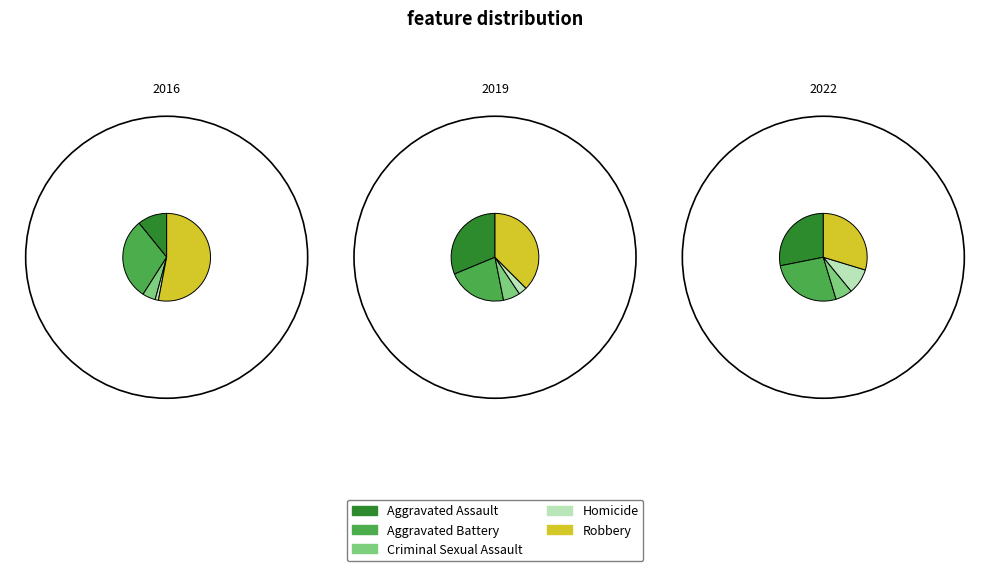

To the nearest percent, what is the difference between the largest and smallest slice percentages?

23%